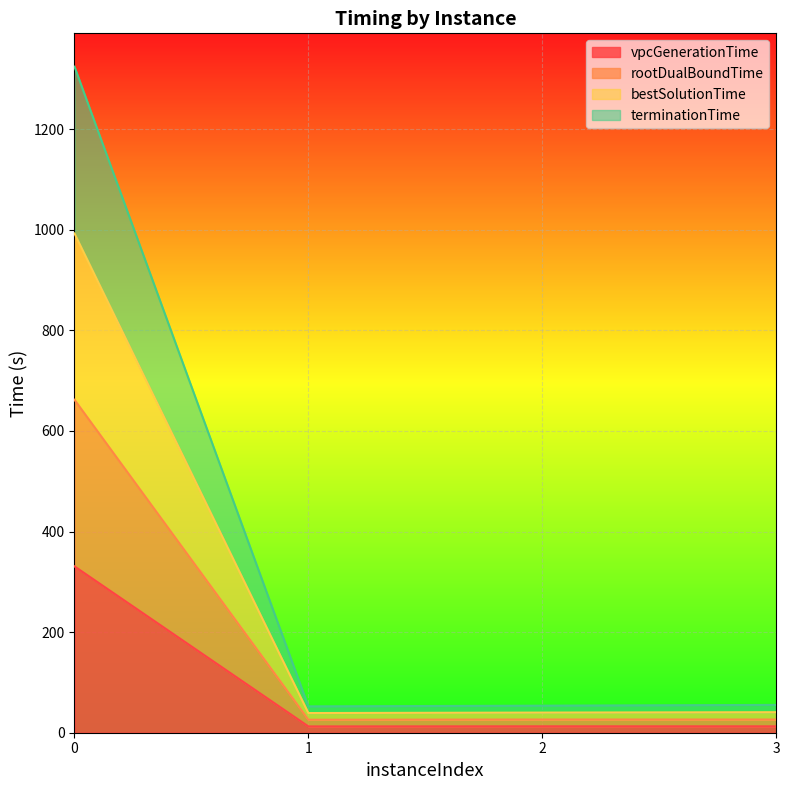

What is the average value of the bestSolutionTime series?

371.4